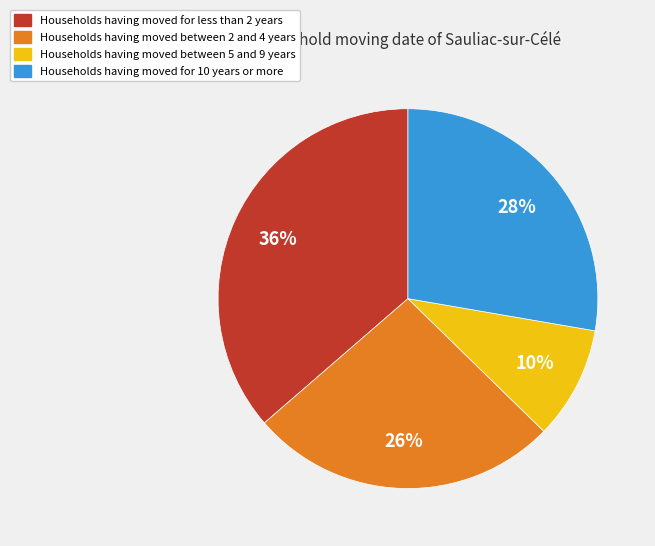

To the nearest percent, what is the average slice percentage?

25%